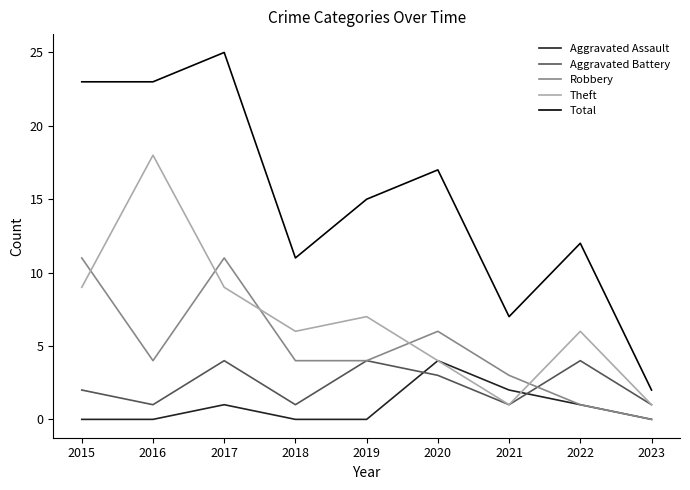

True or false: Aggravated Battery and Total cross at least once.

False